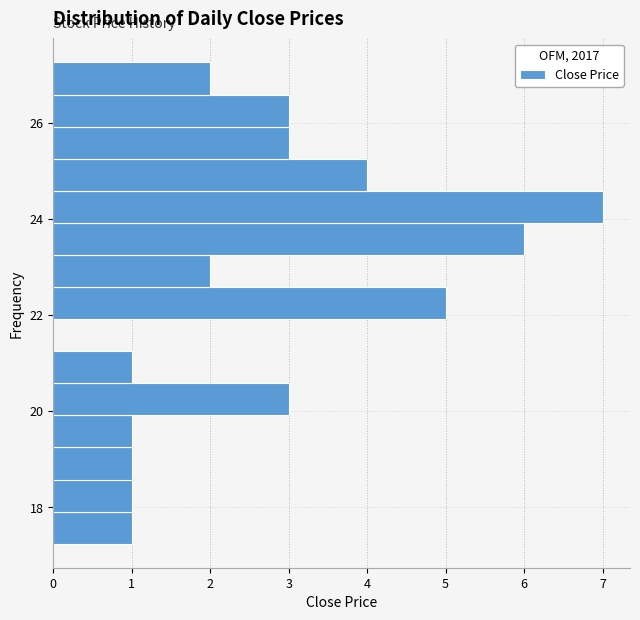

Around what value on the y-axis is the longest bar? Give the approximate position of its centre, as read against the axis.

24.2